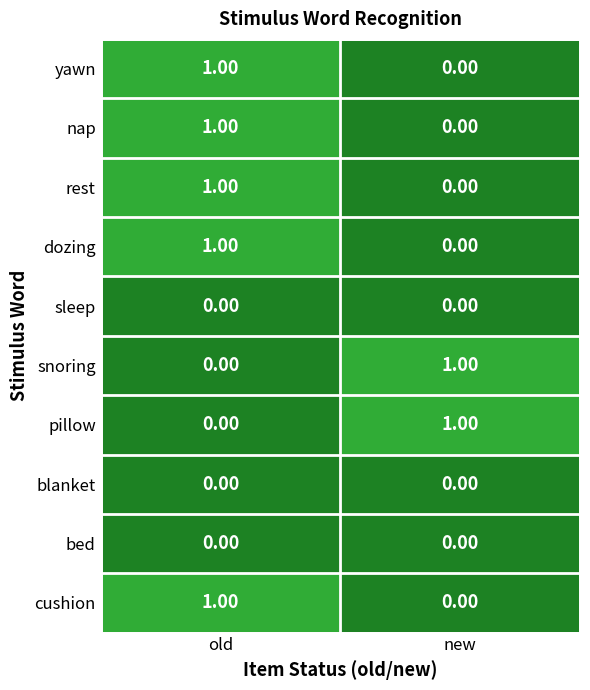

List the labels in order of pillow value, largest first.

new, old